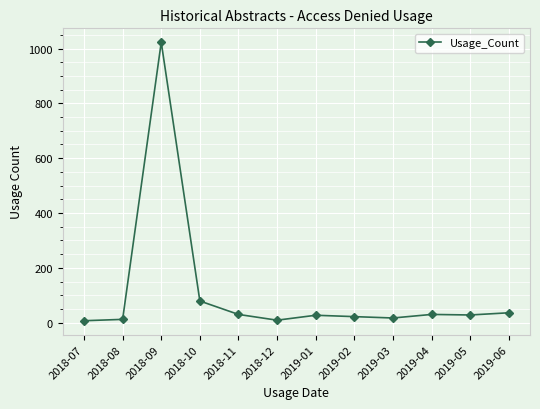

The value at 2019-04 is 30. True or false?

True